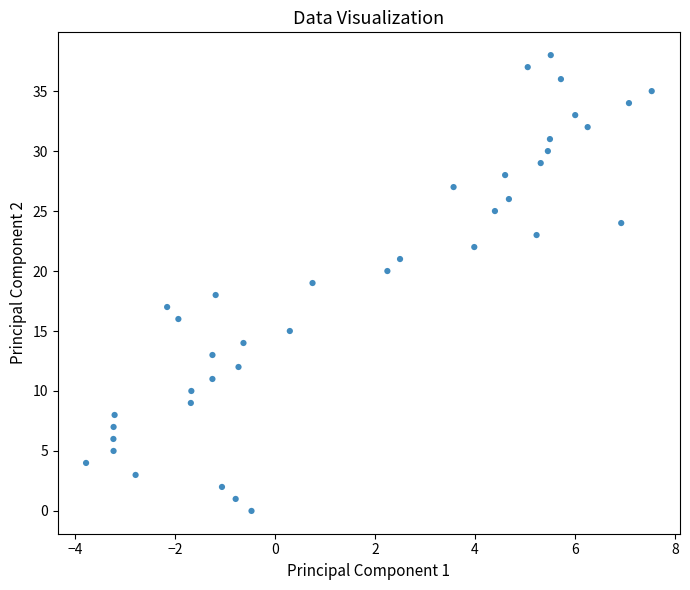

What is the range of Y values (max minus min)?

38